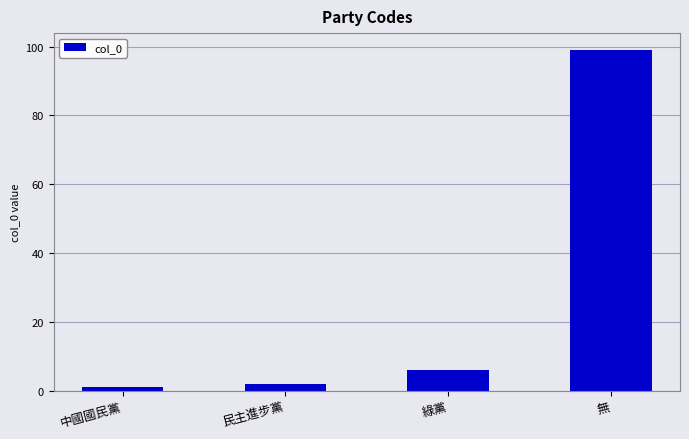

What is the sum of the values at 無 and 民主進步黨?

101